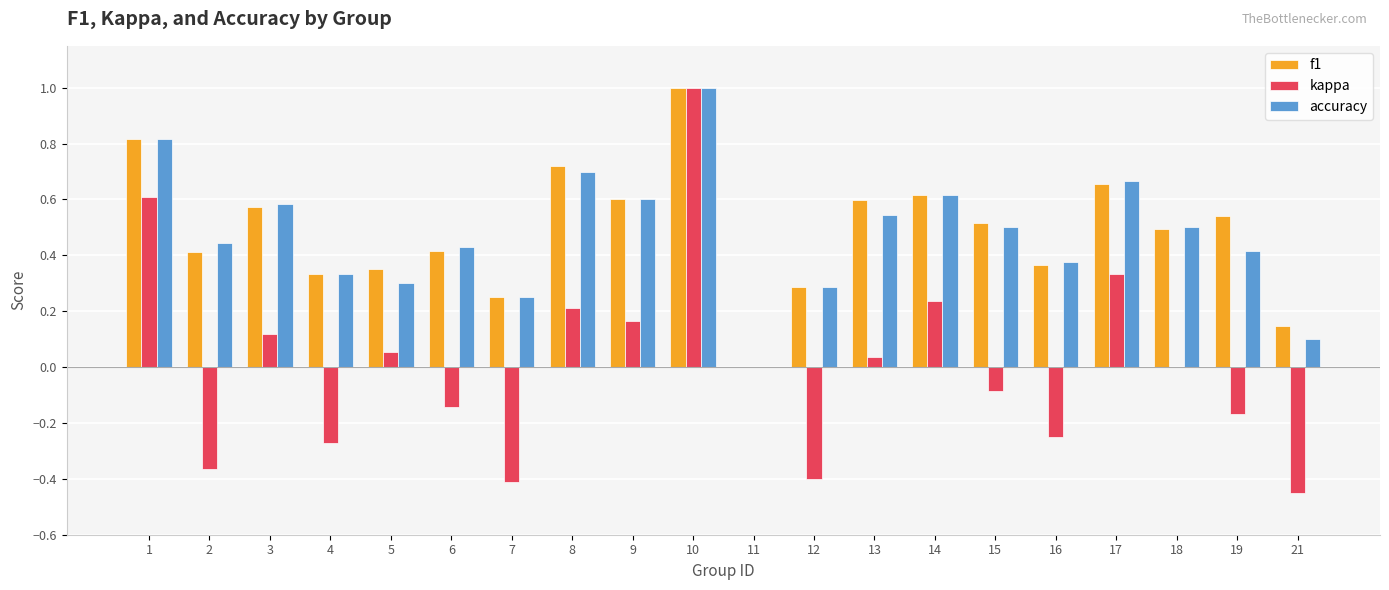

The value of accuracy at 2 is 0.4. True or false?

True